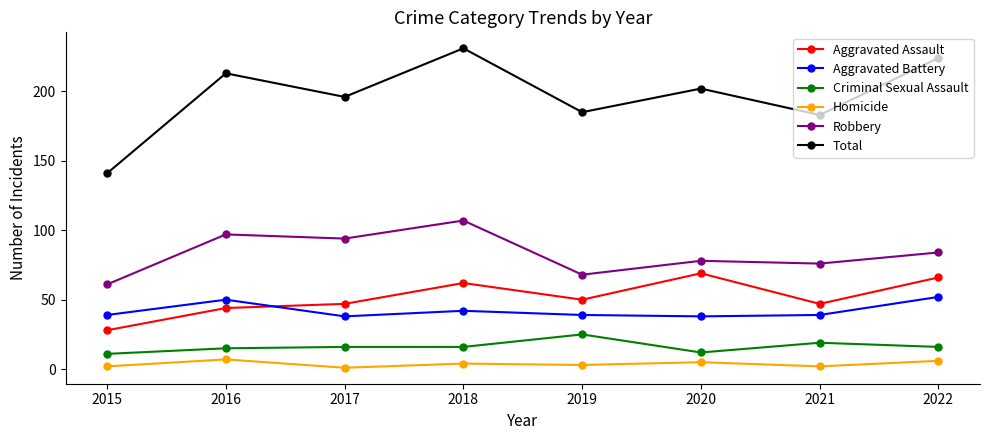

Is the value of Aggravated Assault at 2021 greater than the value of Homicide at 2017?

Yes